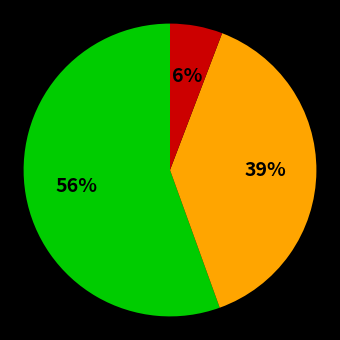

To the nearest percent, what is the difference between the largest and smallest slice percentages?

50%